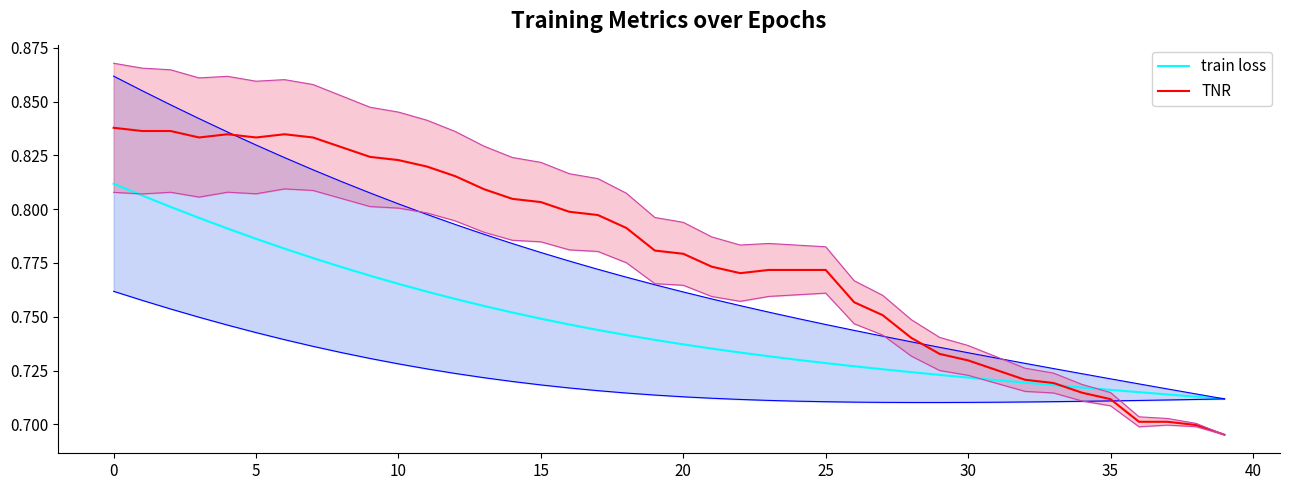

Is the value of TNR (center) at 10 greater than the value of train loss (center) at 16?

Yes